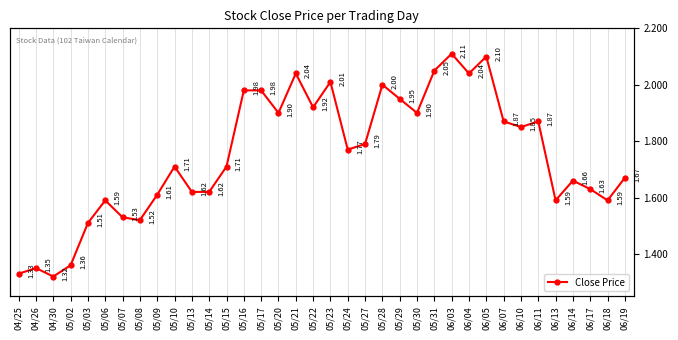

List the labels in order of value, smallest first.

04/30, 04/25, 04/26, 05/02, 05/03, 05/08, 05/07, 05/06, 06/13, 06/18, 05/09, 05/13, 05/14, 06/17, 06/14, 06/19, 05/10, 05/15, 05/24, 05/27, 06/10, 06/07, 06/11, 05/20, 05/30, 05/22, 05/29, 05/16, 05/17, 05/28, 05/23, 05/21, 06/04, 05/31, 06/05, 06/03